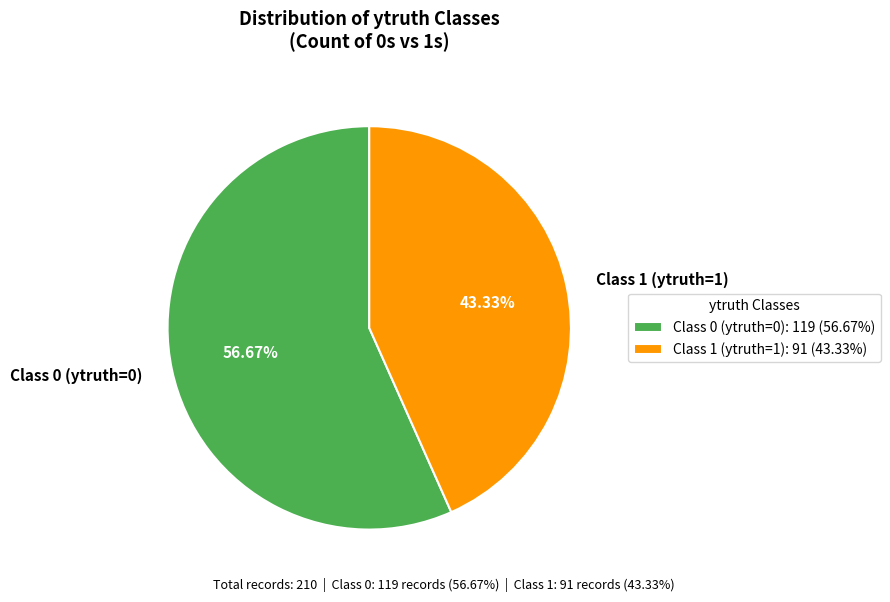

To the nearest percent, what is the average slice percentage?

50%